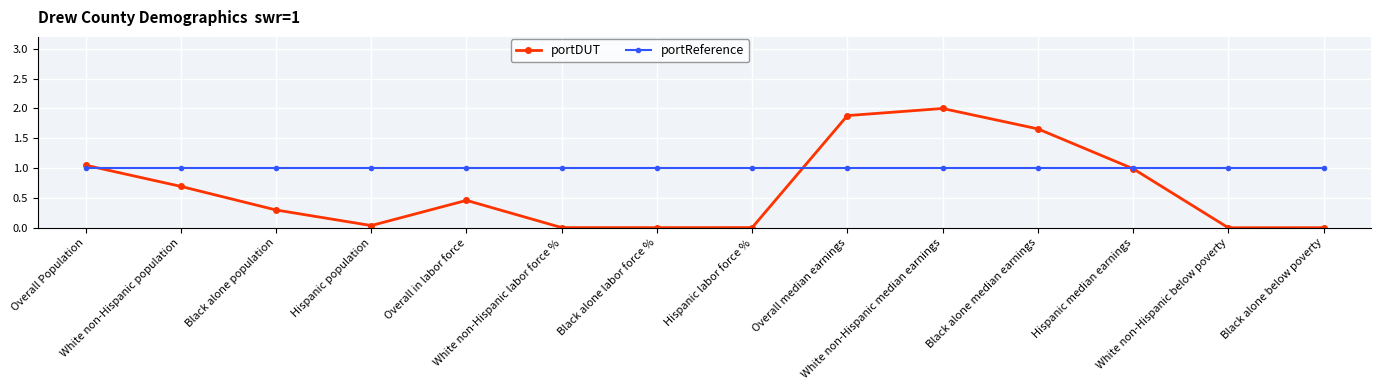

What is the greatest value displayed?

2.0